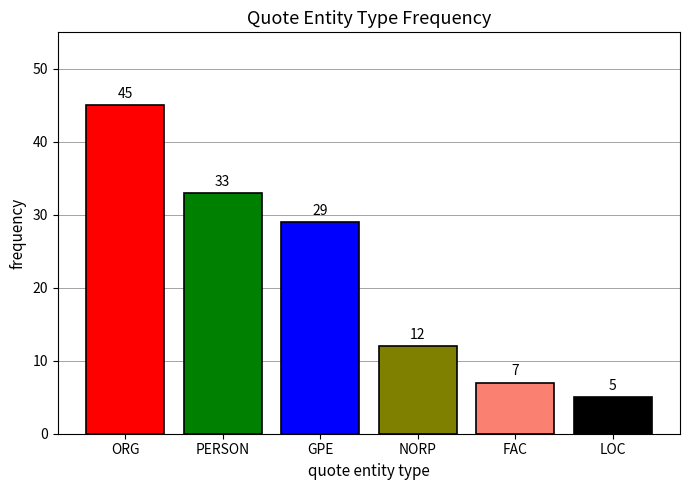

What is the label of the 5th bar from the left?

FAC